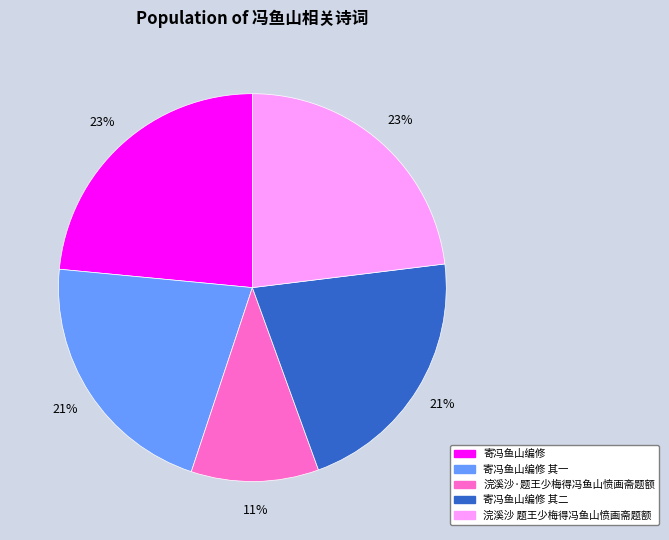

Do 寄冯鱼山编修 其二 and 浣溪沙 题王少梅得冯鱼山愤画斋题额 together represent more than half of the pie?

No